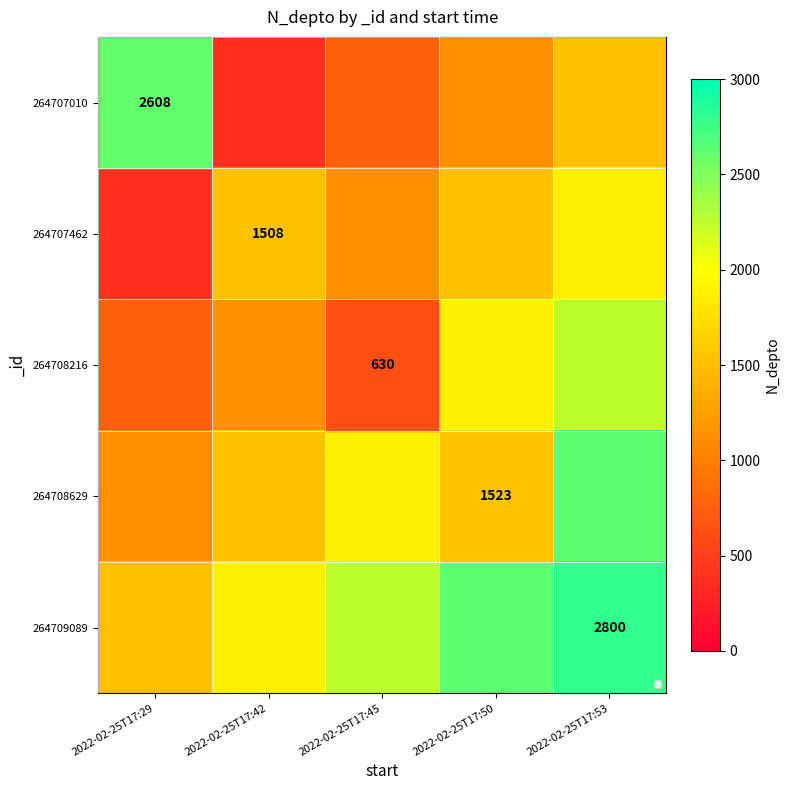

Is the value of 264708216 at 2022-02-25T17:45 greater than the value of 264708629 at 2022-02-25T17:50?

No